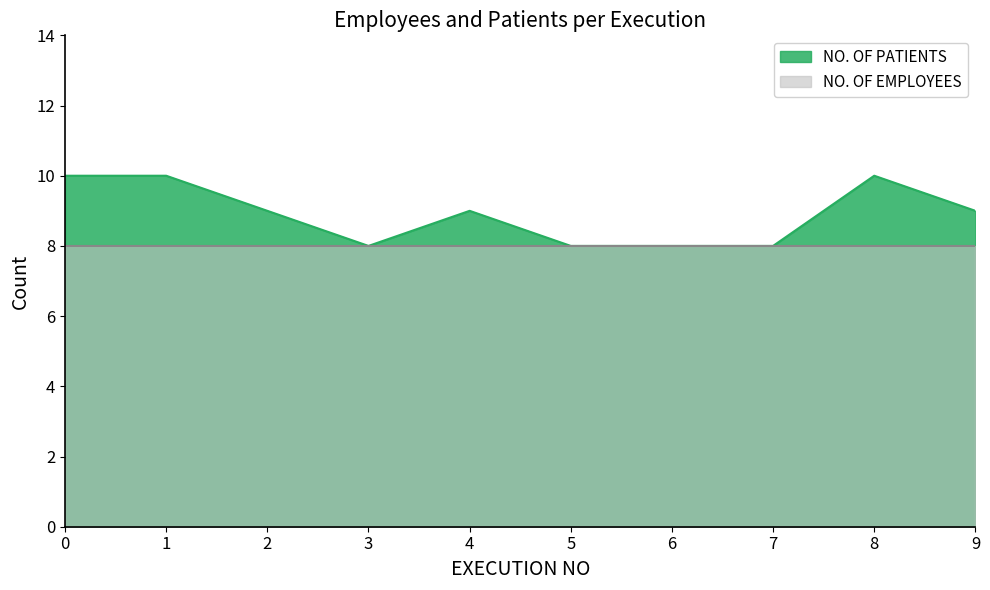

What is the sum of all values?

89